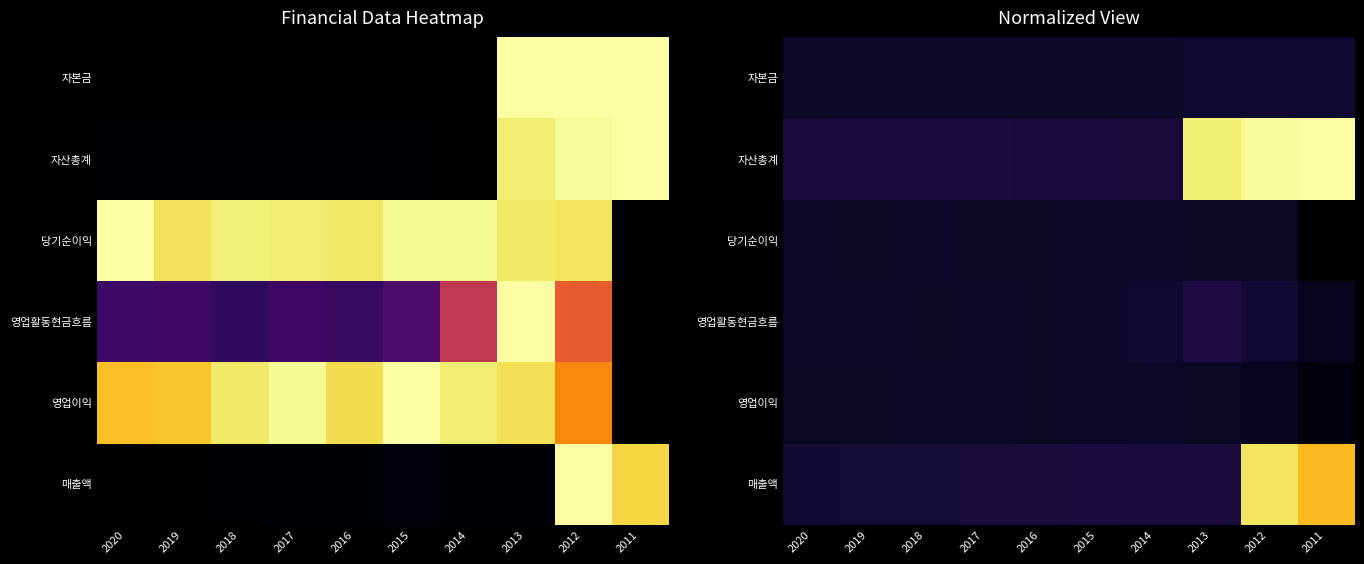

Rank the series at 2013 from lowest to highest value.

당기순이익, 영업이익, 자본금, 매출액, 영업활동현금흐름, 자산총계